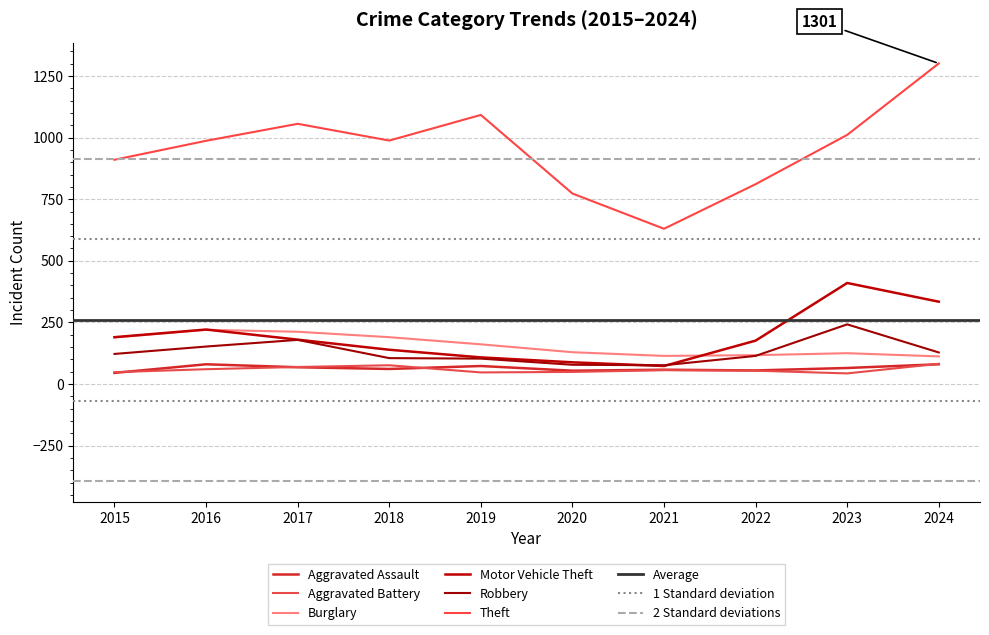

Does the chart display data point markers on the line(s)?

No